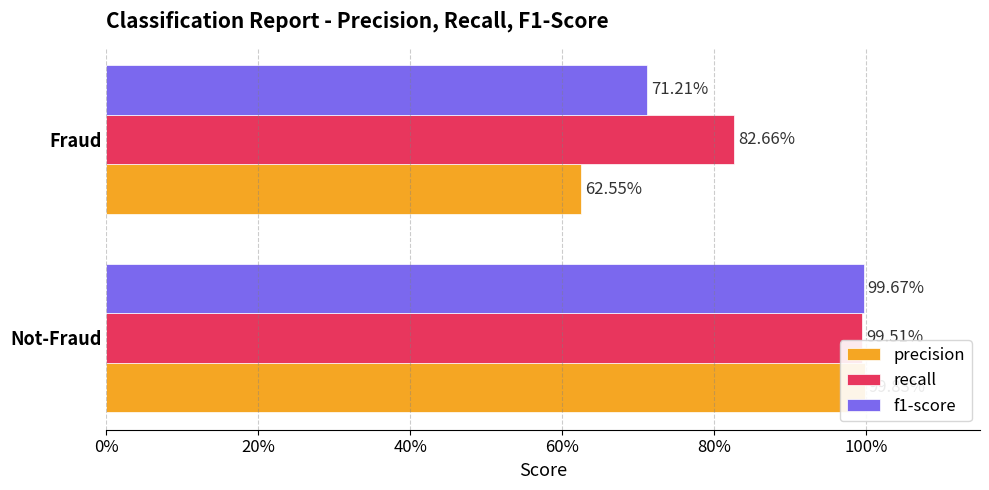

What is the sum of all recall values?

1.8